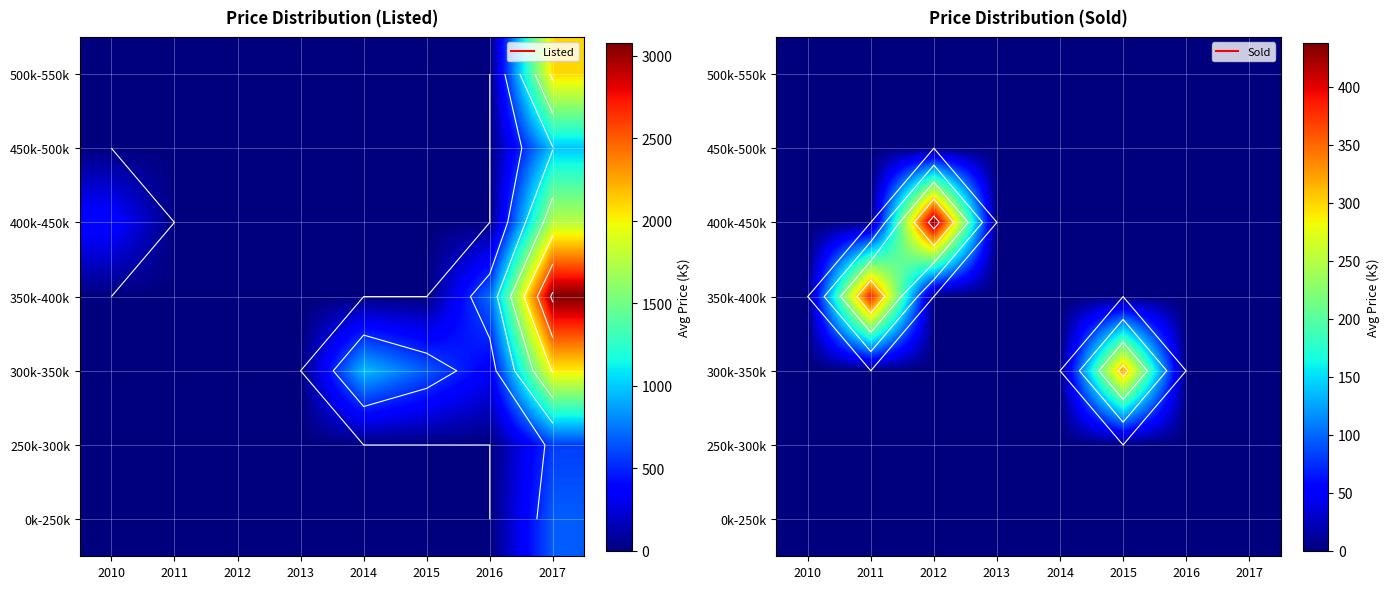

True or false: 350k-400k has a value of 0 at 2015.

True